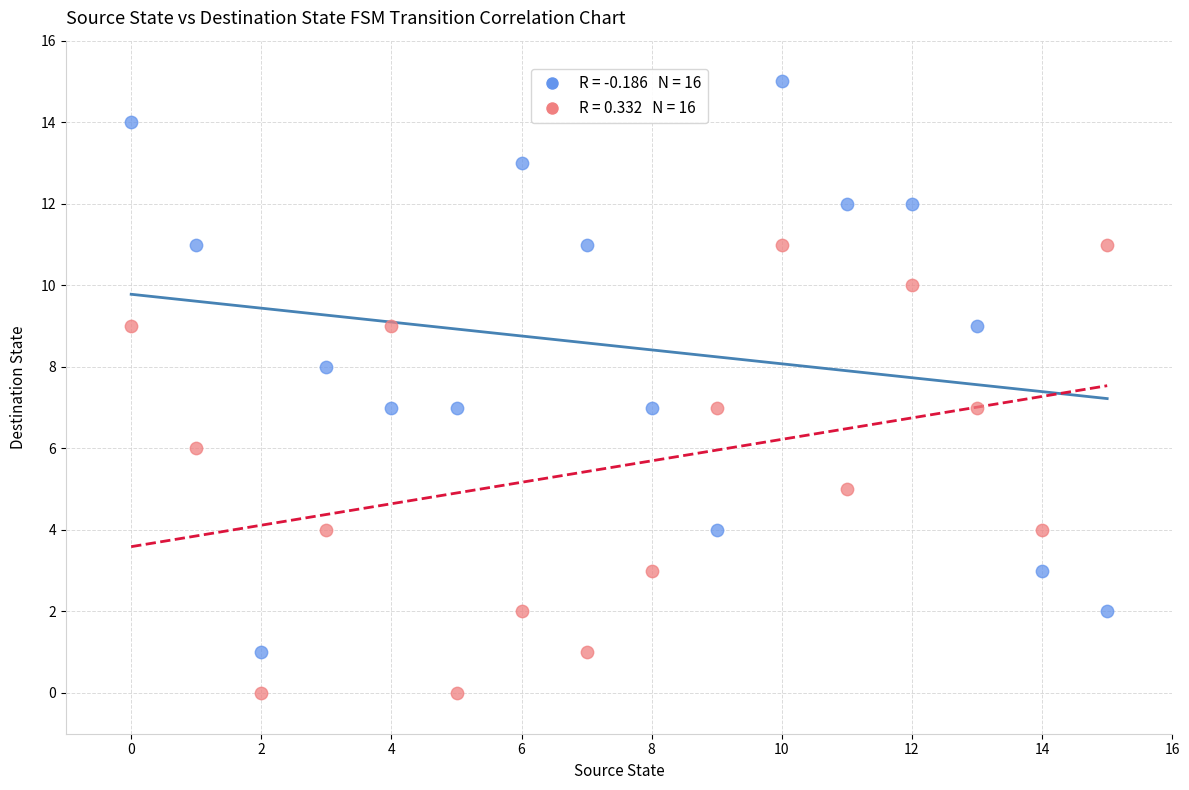

Across all data points, what is the range of Y values (max minus min)?

15